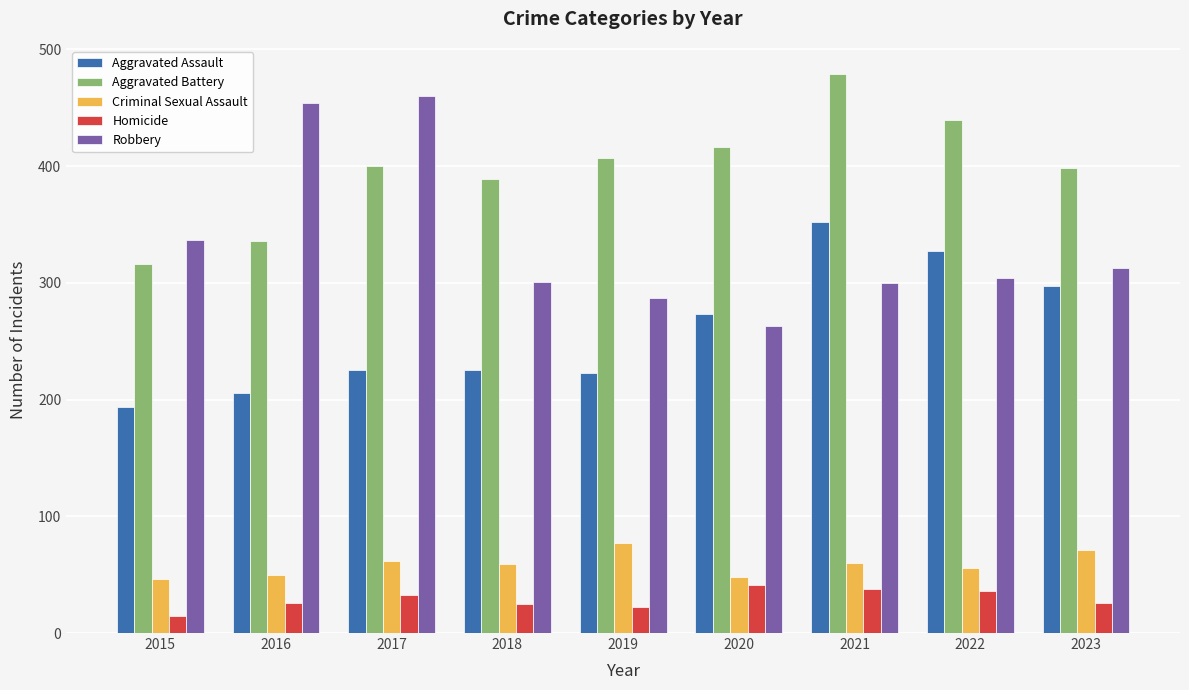

Which series has the widest spread of values?

Robbery